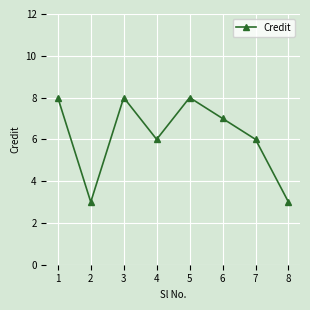

What is the average value?

6